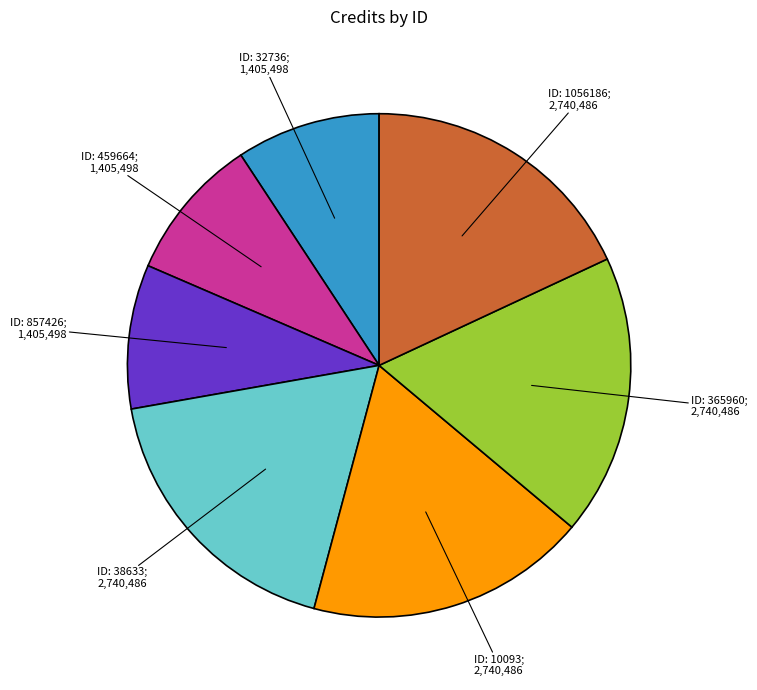

Is there any slice that represents more than half of the pie?

No